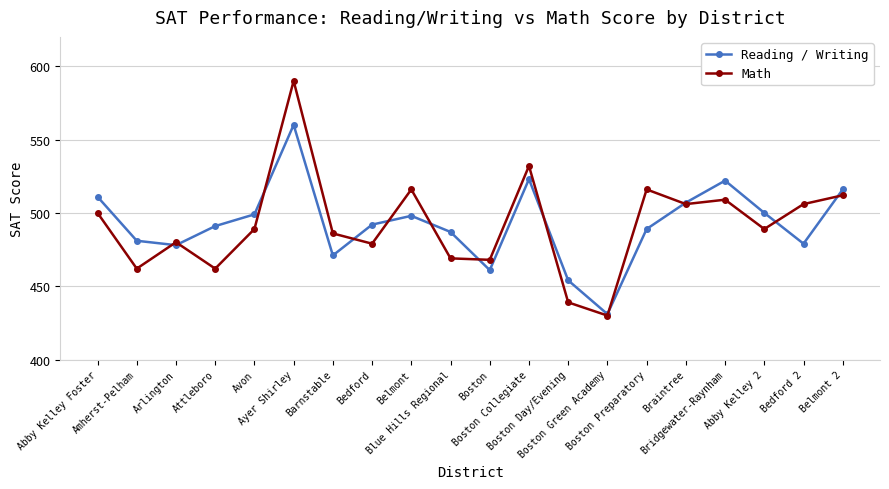

Reading right to left, extract all data points from this chart.

Reading / Writing: 516	479	500	522	507	489	431	454	523	461	487	498	492	471	560	499	491	478	481	511
Math: 512	506	489	509	506	516	430	439	532	468	469	516	479	486	590	489	462	480	462	500